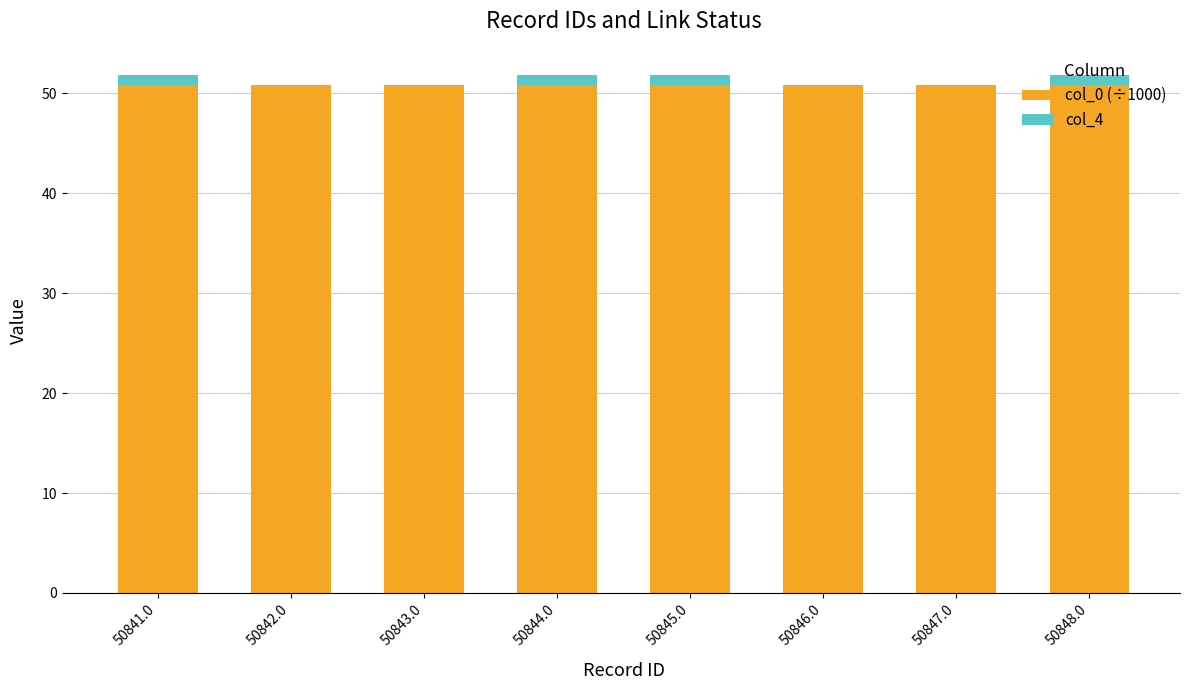

What is the sum of the col_0 (÷1000) values at 50842.0 and 50846.0?

101.7